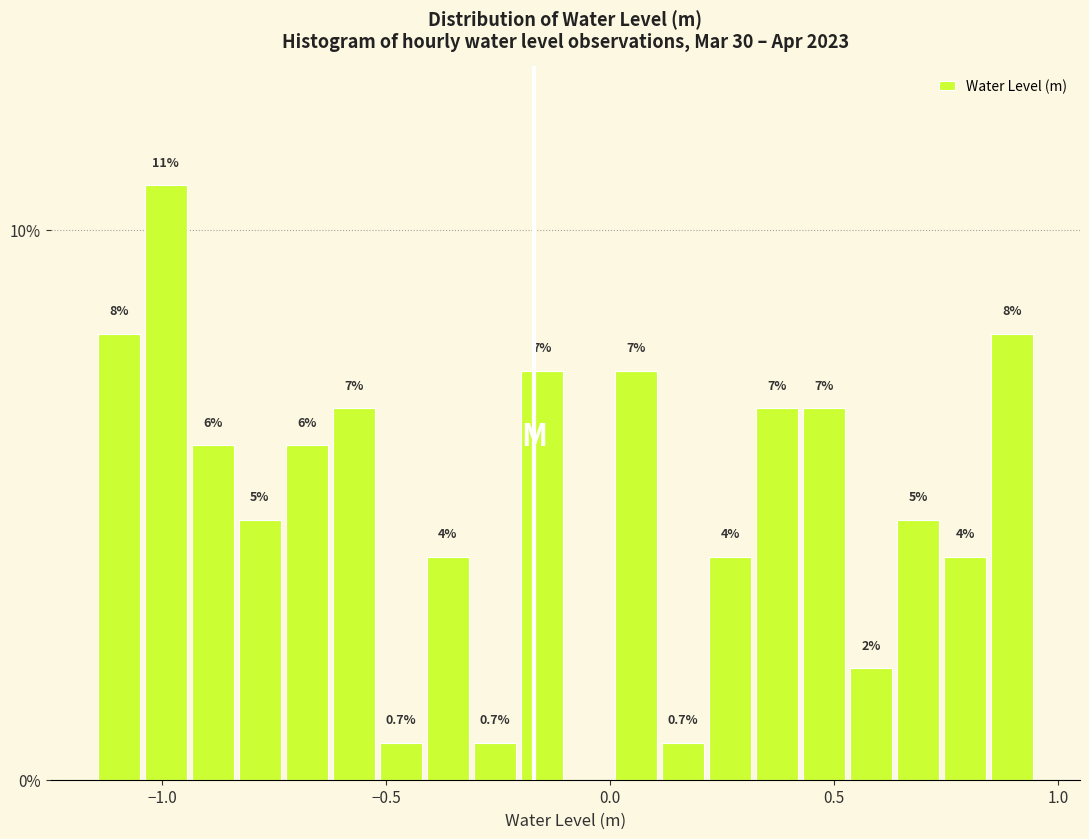

Read against the x-axis, roughly where is the centre of the tallest bar?

-1.00